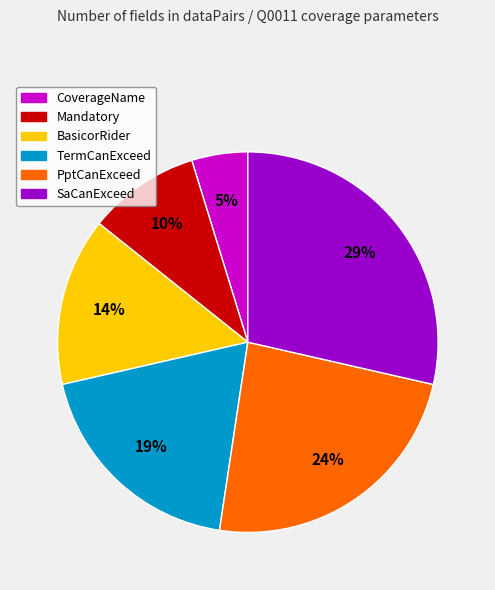

Between SaCanExceed and CoverageName, which is larger?

SaCanExceed